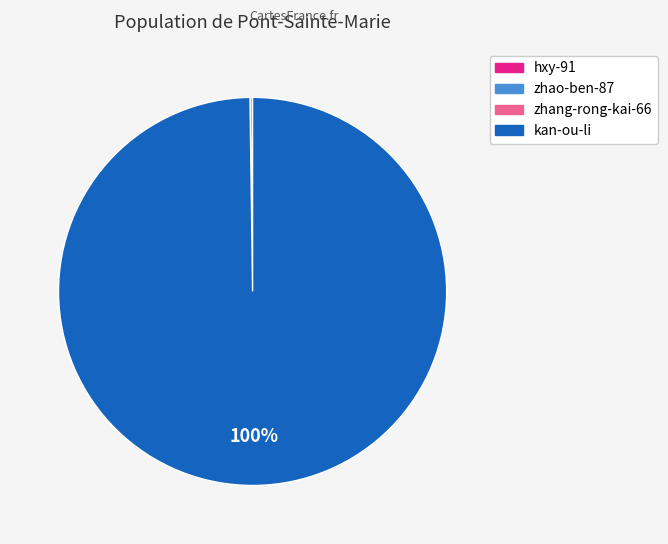

The kan-ou-li slice represents 87% of the pie. True or false?

False